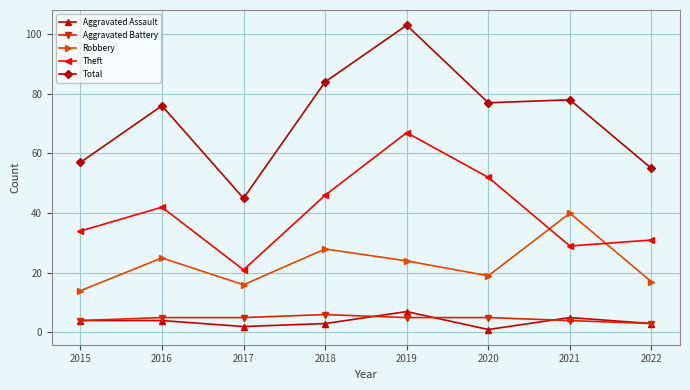

Which series has the largest range (max minus min)?

Total